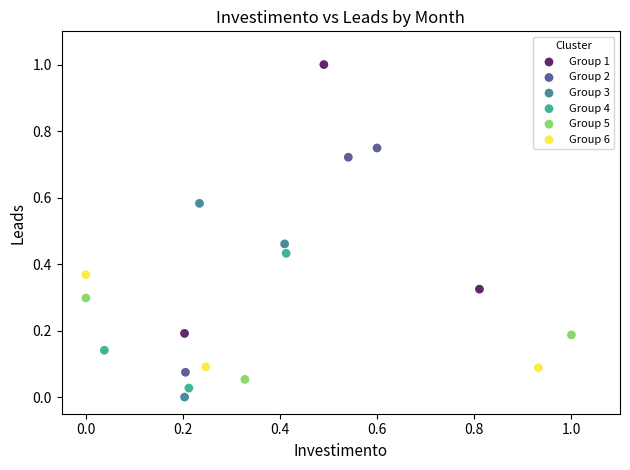

Which series has the widest spread of Y values?

Group 1